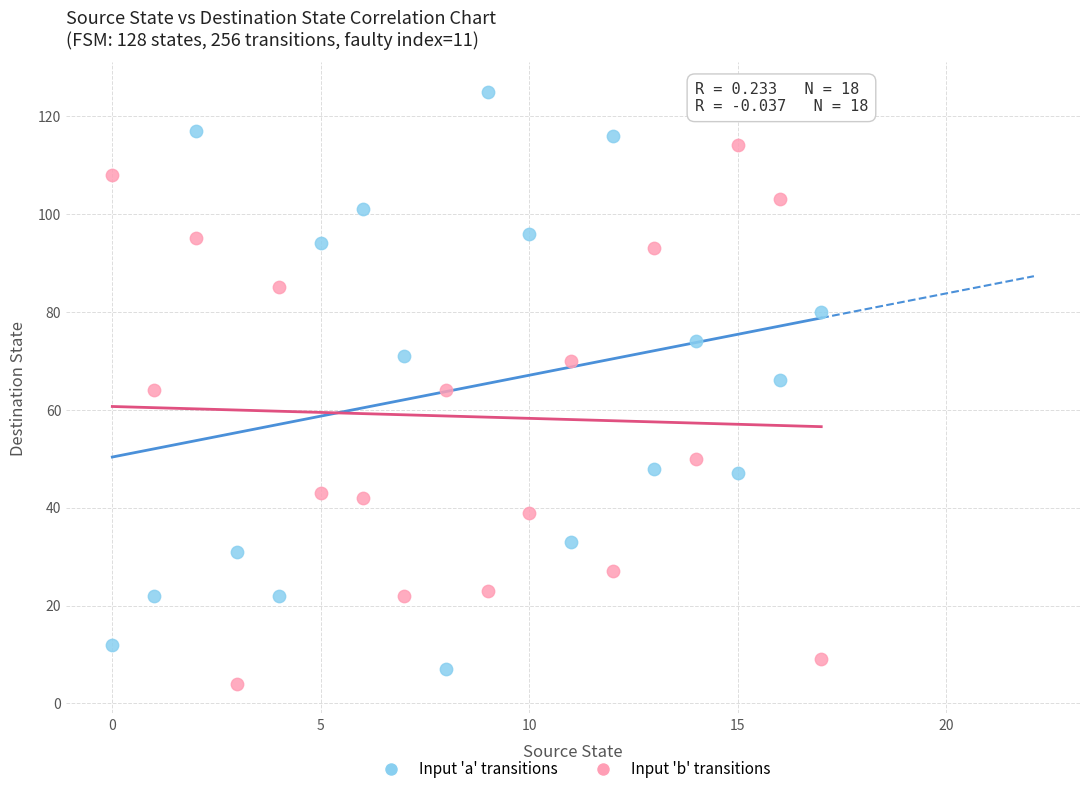

Which series contains the highest Y value?

Input 'a' transitions